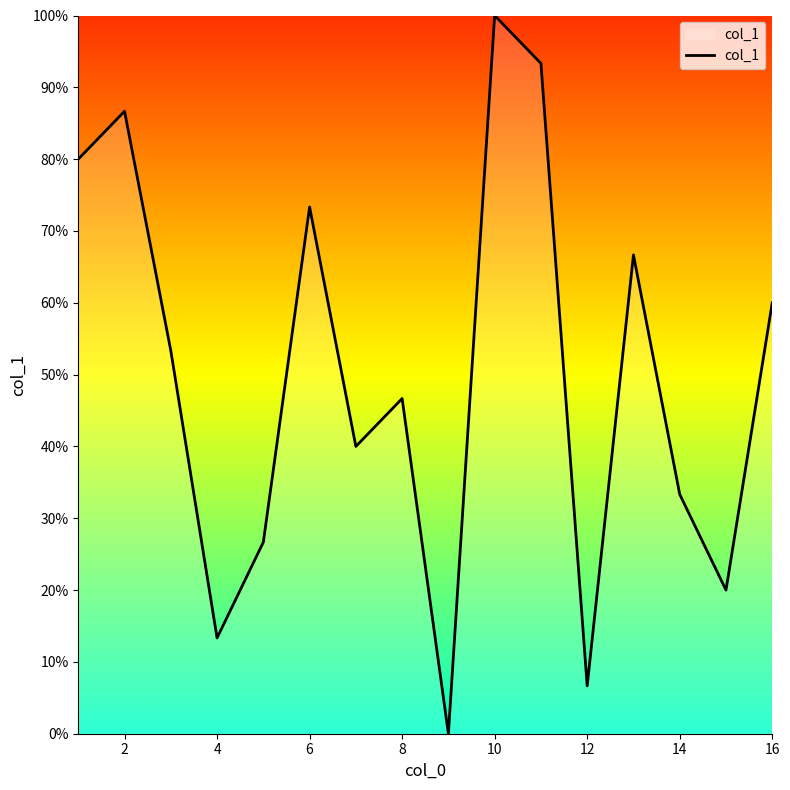

Reading left to right, extract all data points from this chart.

80.0	86.7	53.3	13.3	26.7	73.3	40.0	46.7	0.0	100.0	93.3	6.7	66.7	33.3	20.0	60.0